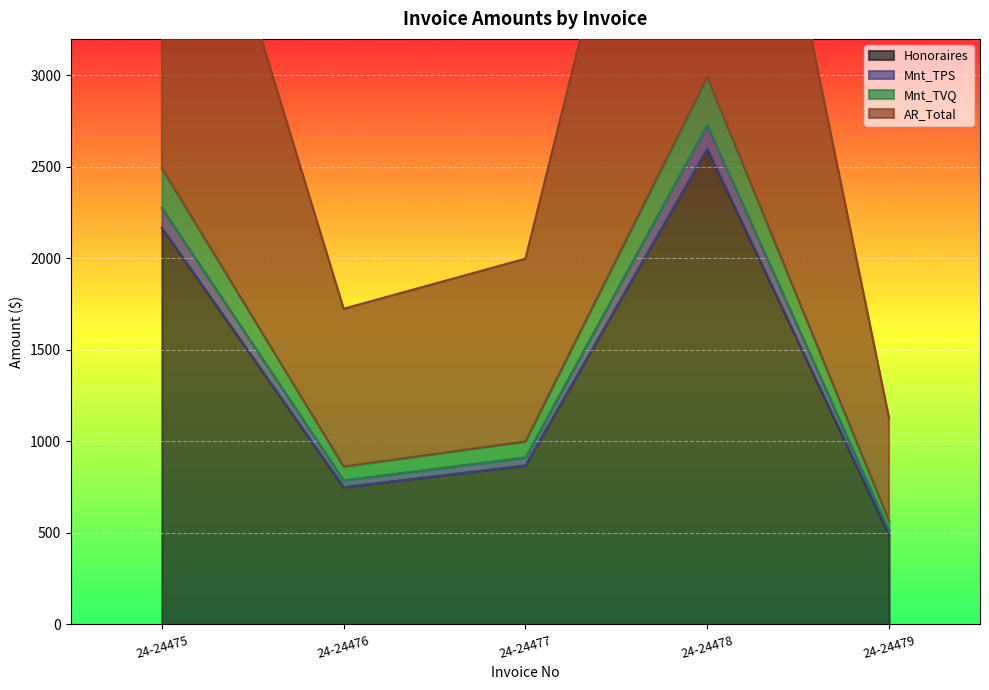

True or false: Honoraires has a value of 4351.5 at 24-24478.

False